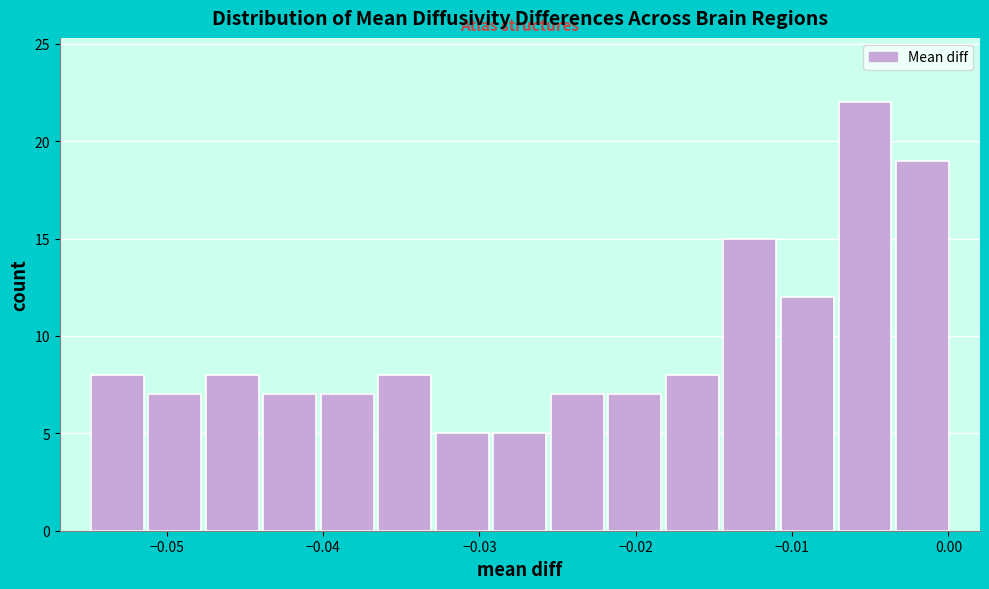

Read against the x-axis, roughly where is the centre of the tallest bar?

-0.005